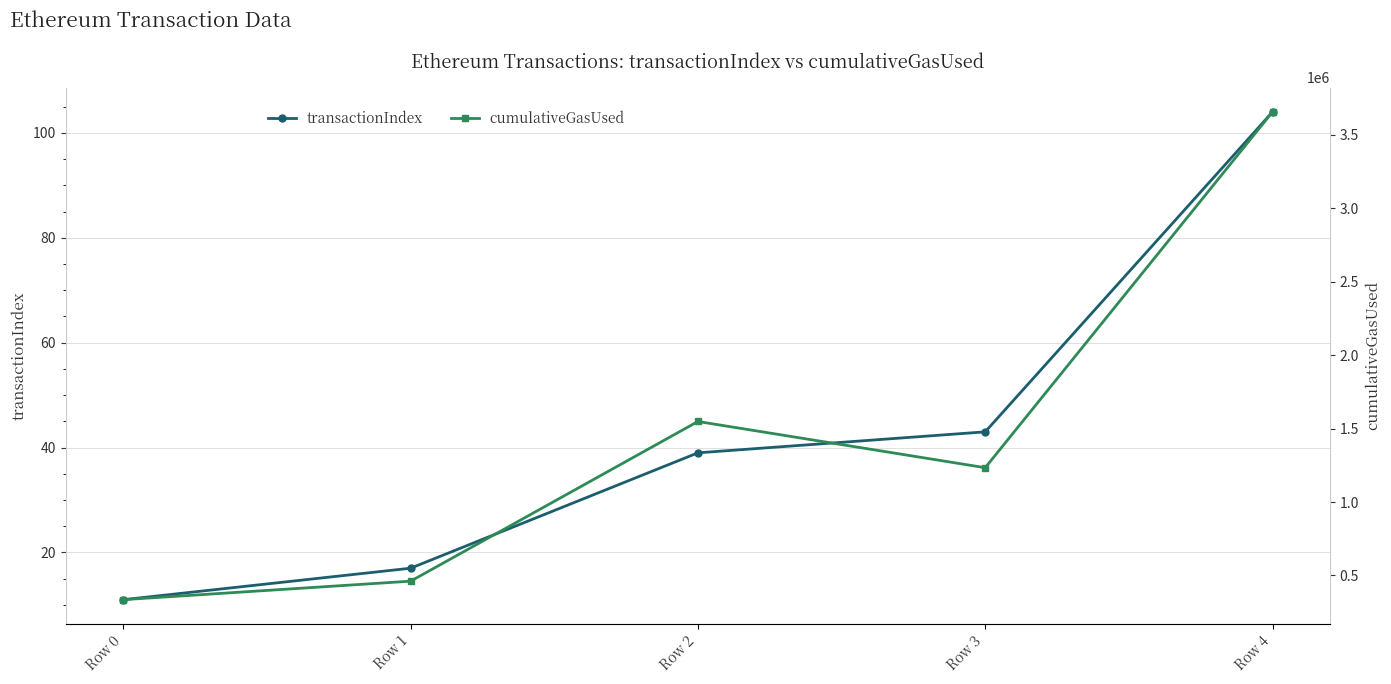

Is this an area chart (filled region under the line)?

No